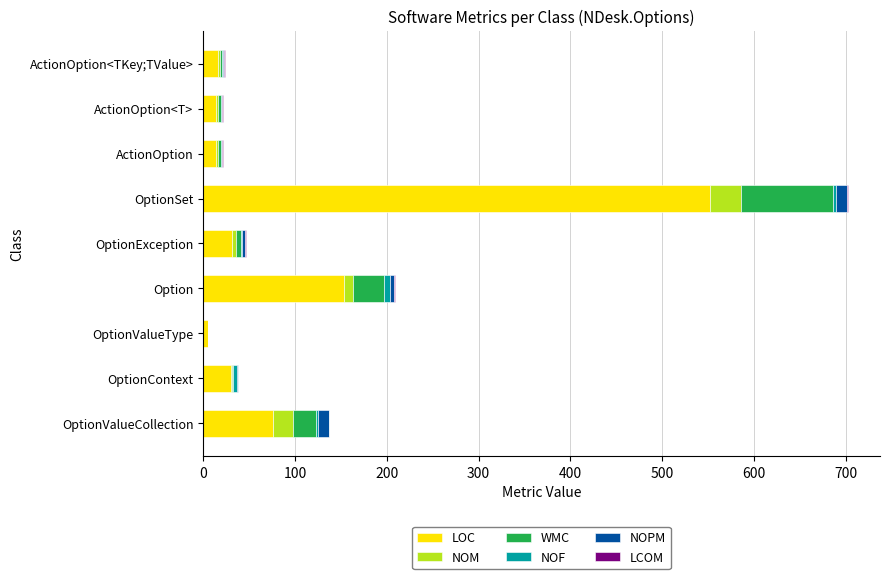

Is it true that LOC equals 817.8 at OptionSet?

False